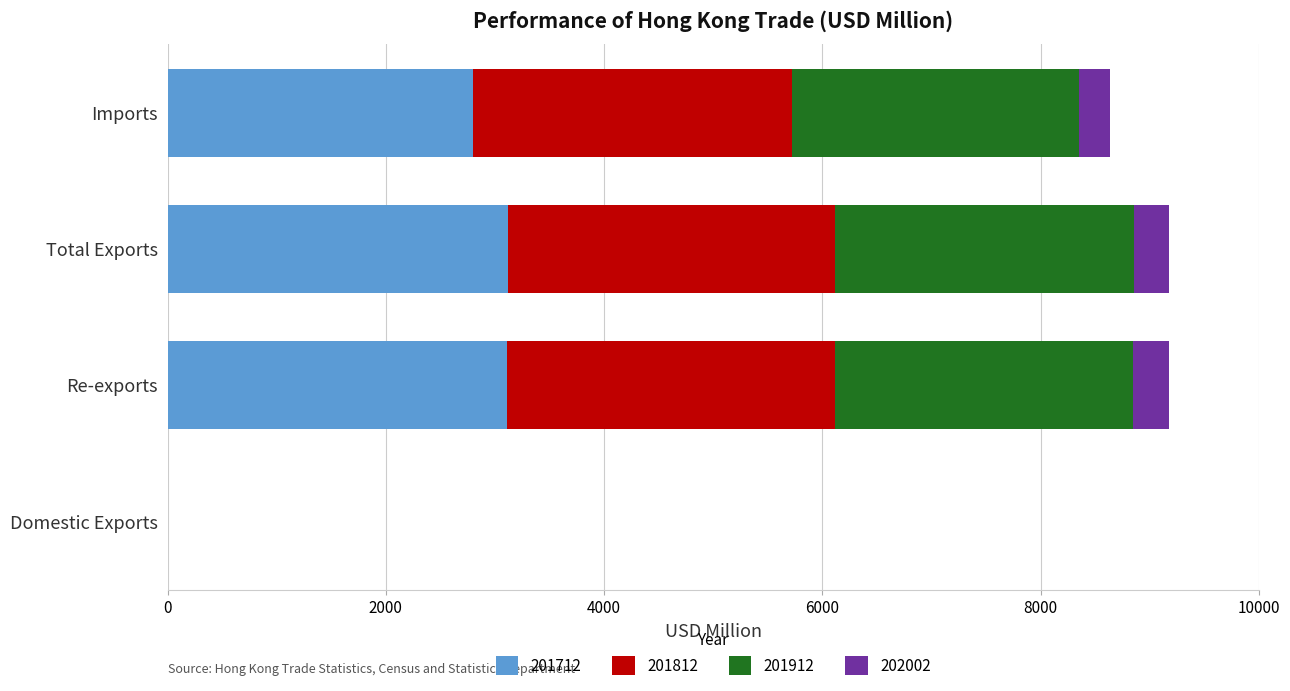

What are all the series names shown in the legend?

201712, 201812, 201912, 202002